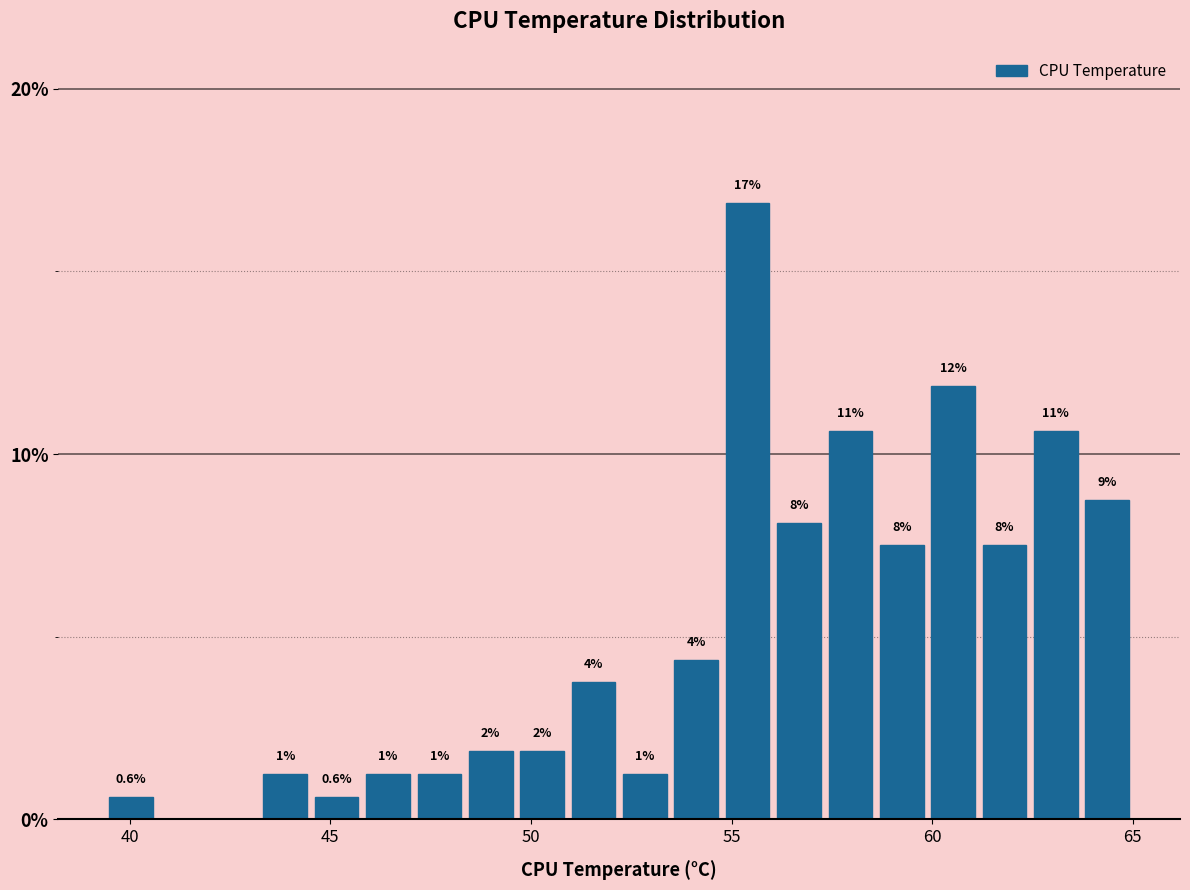

Around what value on the x-axis is the tallest bar? Give the approximate position of its centre, as read against the axis.

55.5